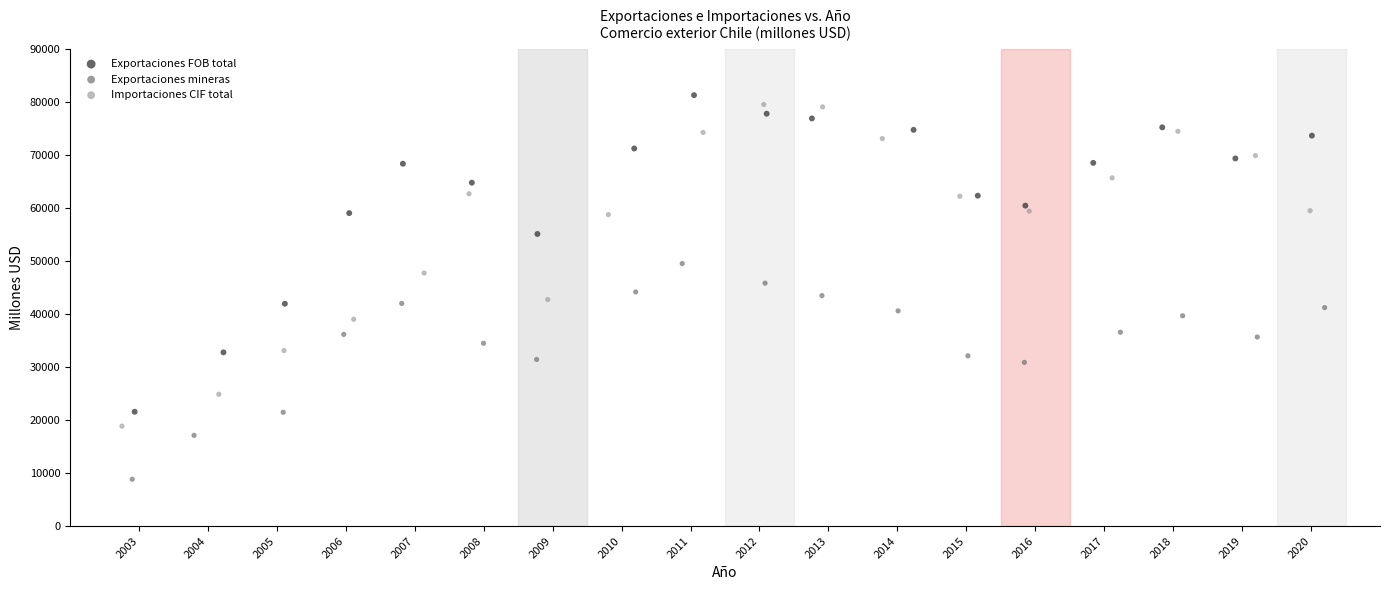

What are all the series names shown in the legend?

Exportaciones FOB total, Exportaciones mineras, Importaciones CIF total